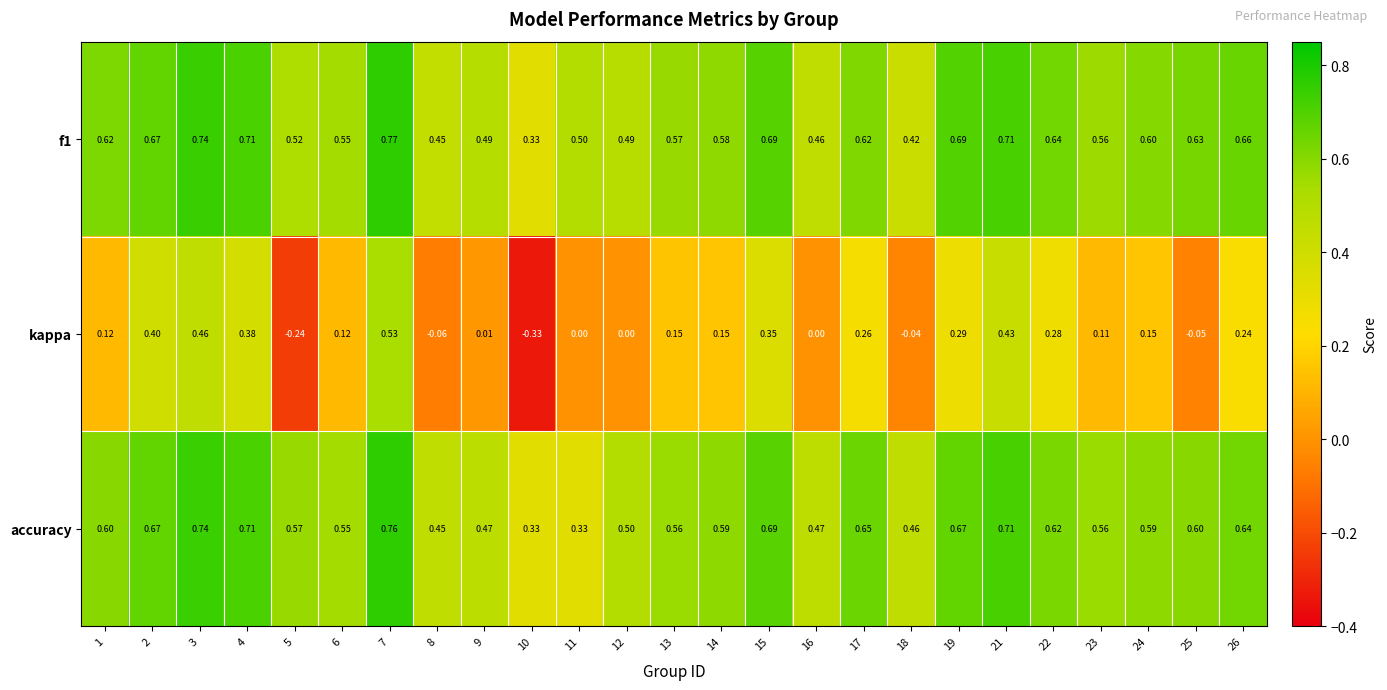

Which series has the largest range (max minus min)?

kappa